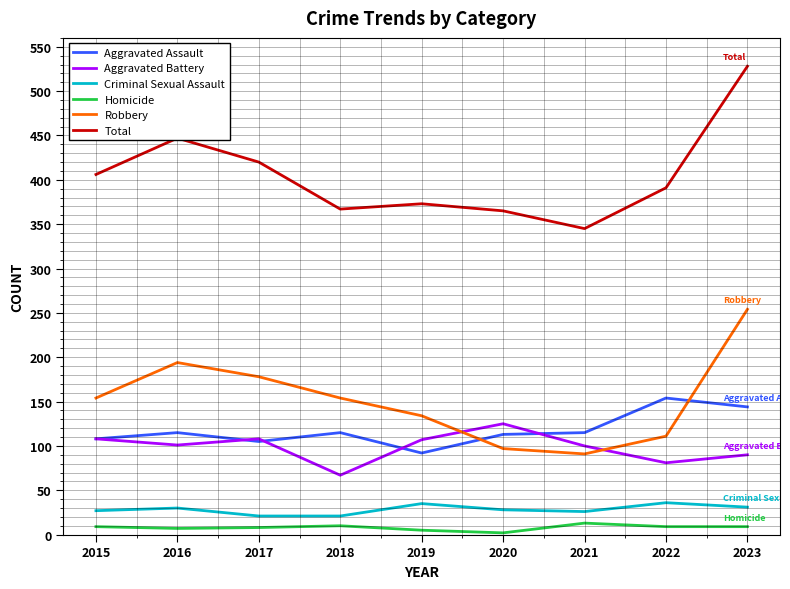

True or false: Aggravated Assault and Homicide intersect in this chart.

False